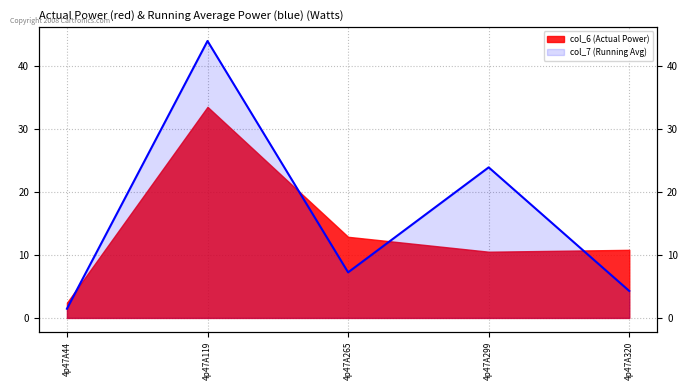

True or false: the data shows 7.2 at 4p47A265.

True